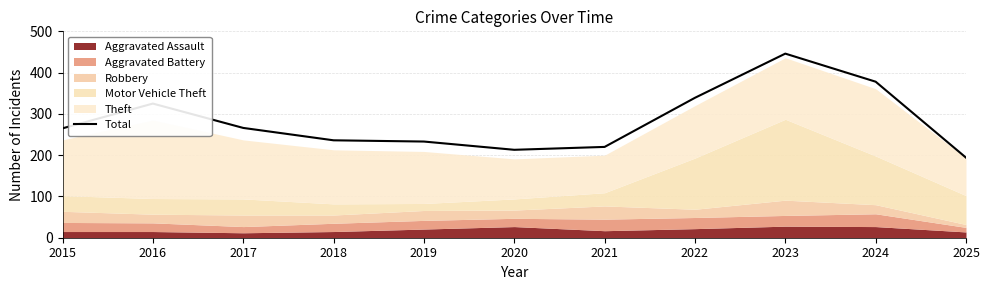

Where does the data first go above 265?

2016